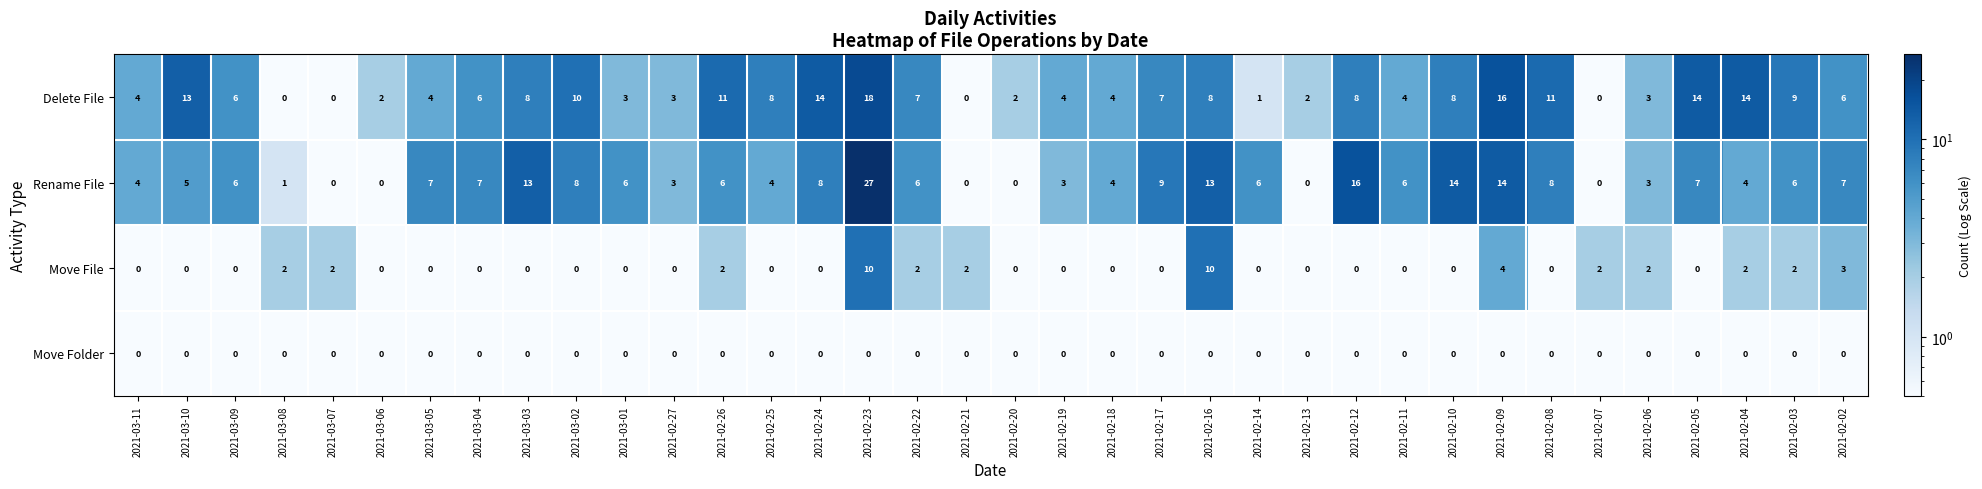

How many positive values does the Delete File series have?

32